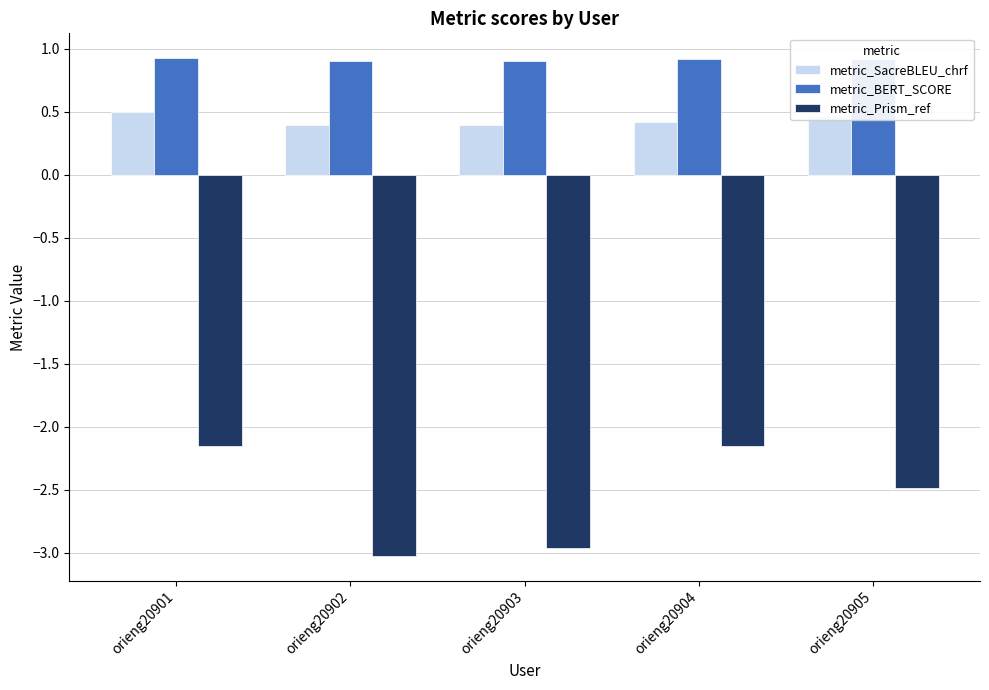

Rank the series at orieng20903 from highest to lowest value.

metric_BERT_SCORE, metric_SacreBLEU_chrf, metric_Prism_ref